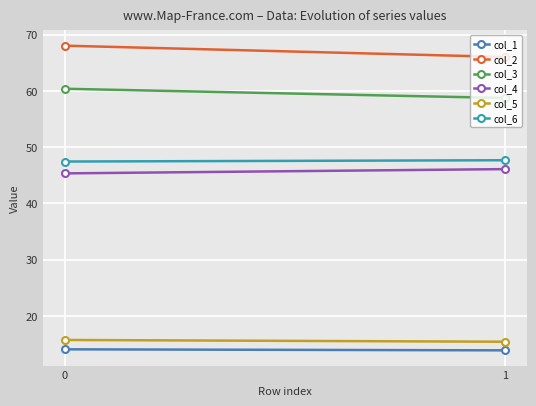

Is it true that col_3 equals 60.4 at 0?

True